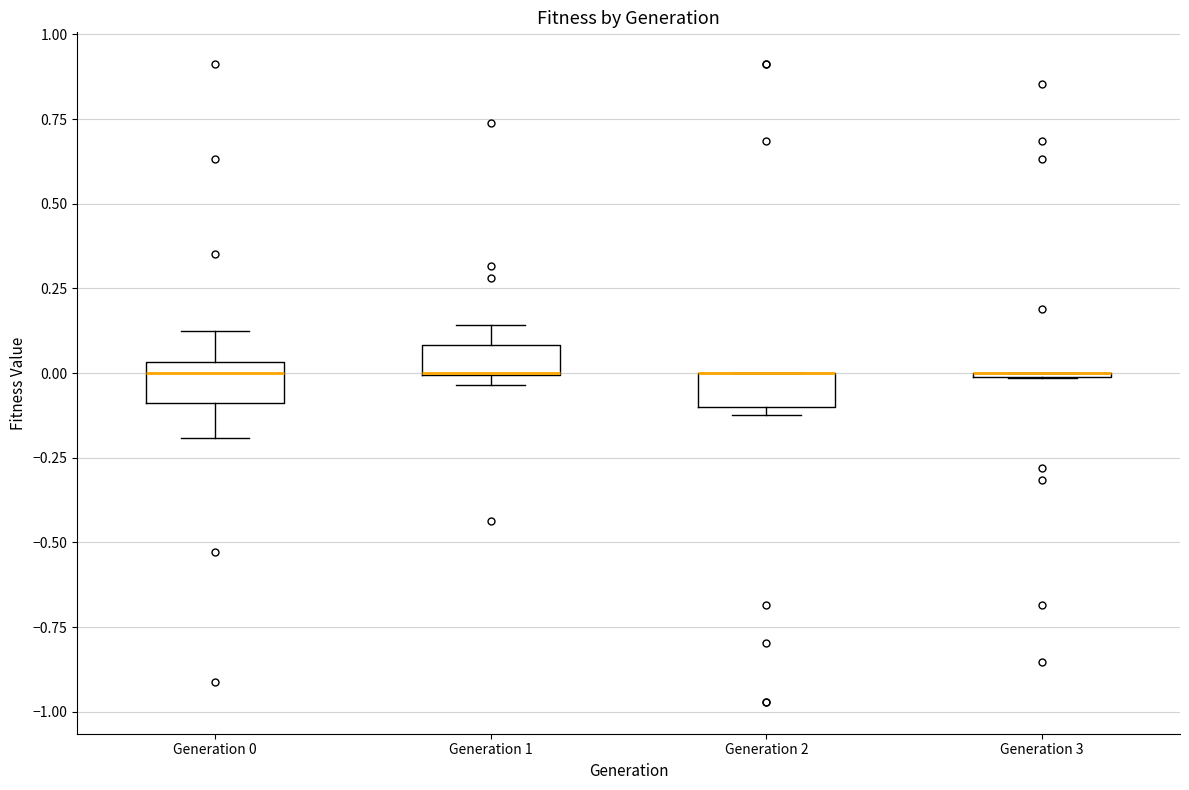

Reading left to right, read every box against the y-axis: the position of its median line, the range the box covers, and the ends of its whiskers. The values are not printed on the chart, so give them approximately, as read against the axis.

Generation 0: median 0.00, box -0.10 to 0.05, whiskers -0.20 to 0.10
Generation 1: median 0.00 (drawn on the box's lower edge), box 0.00 to 0.10, whiskers -0.05 to 0.15
Generation 2: median 0.00 (drawn on the box's upper edge), box -0.10 to 0.00, whiskers -0.10 (just below the box's lower edge) to 0.00
Generation 3: box collapsed to a line at 0.00, whiskers 0.00 to 0.00